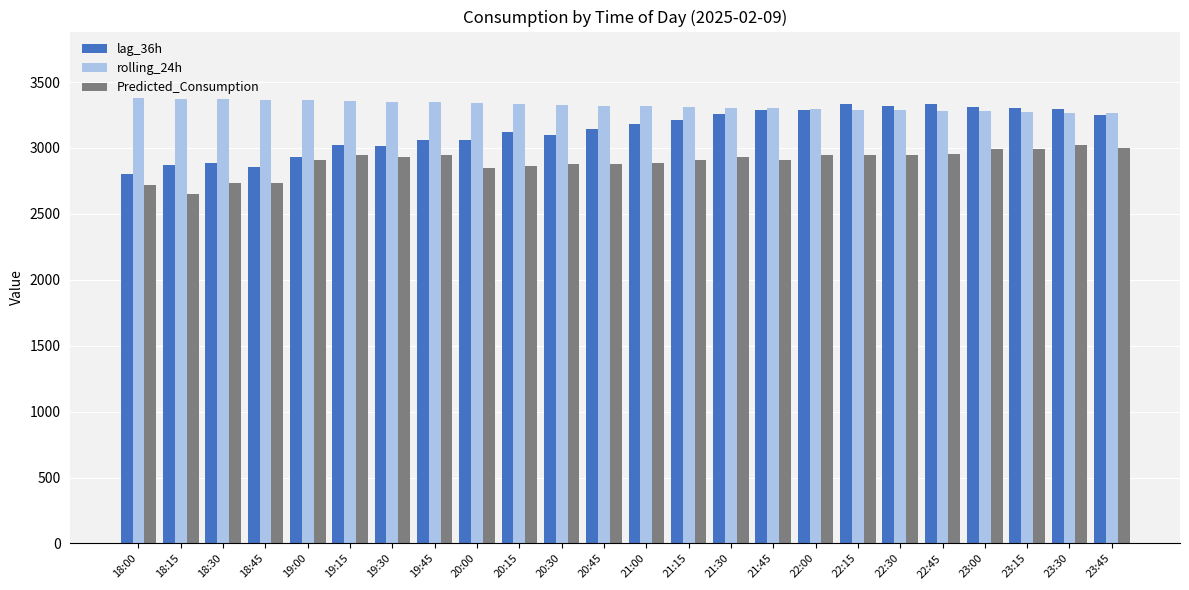

What is the spread (max minus min) of values at 20:45?

445.4